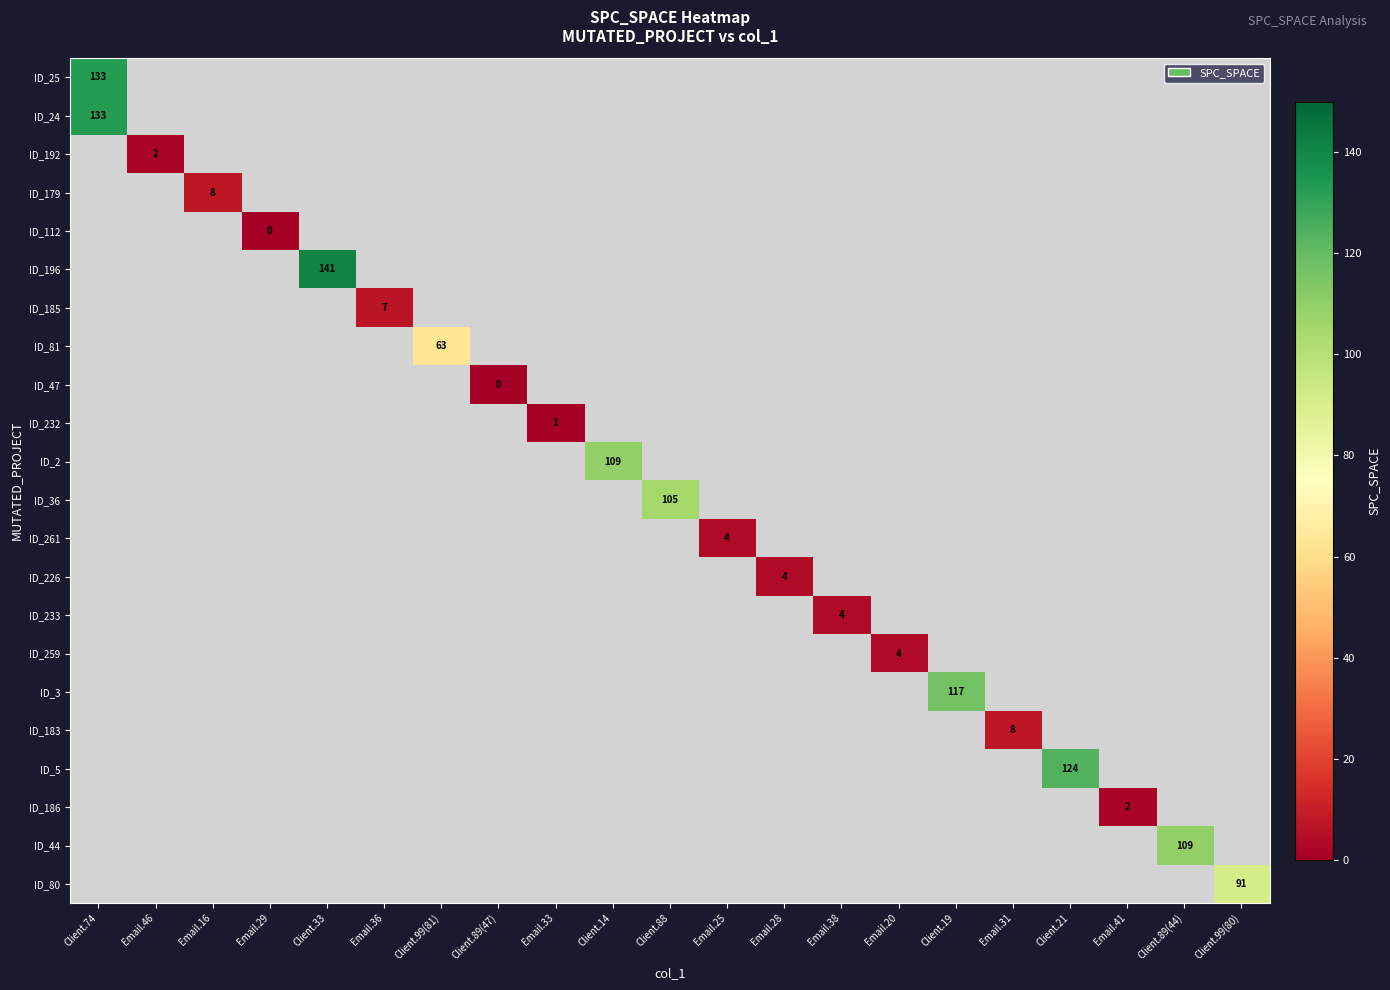

At how many categories does at least one series exceed 44?

9